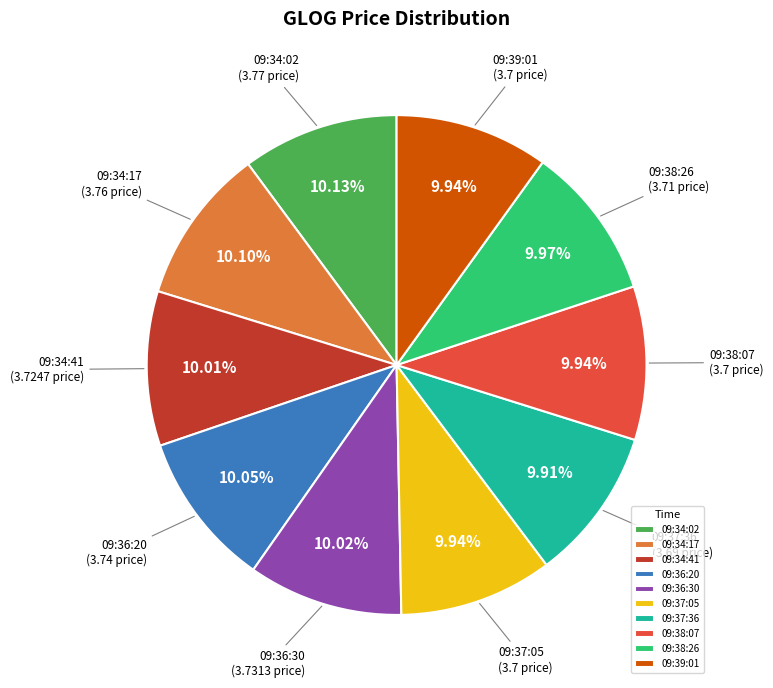

To the nearest percent, what is the combined percentage of 09:37:36 and 09:36:20?

20%